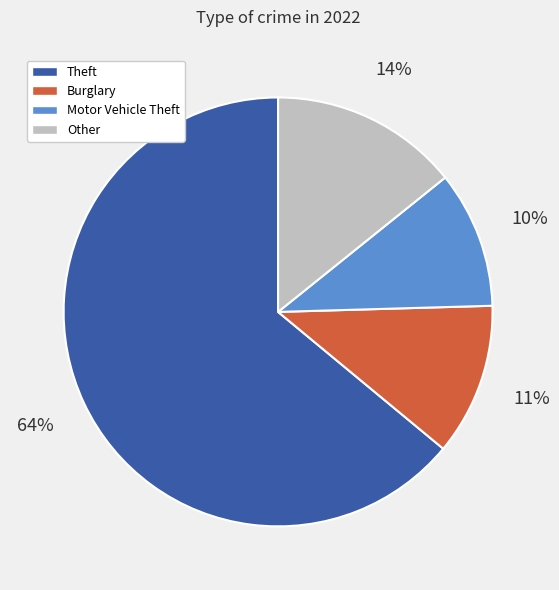

Rank the categories by value from highest to lowest.

Theft, Other, Burglary, Motor Vehicle Theft